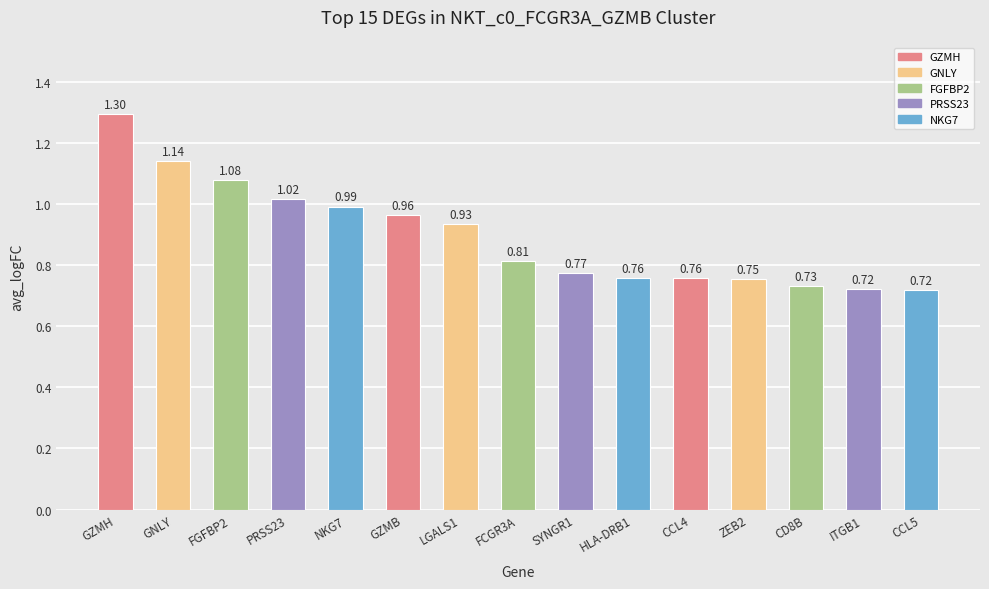

What is the difference between the maximum and second lowest values?

0.6